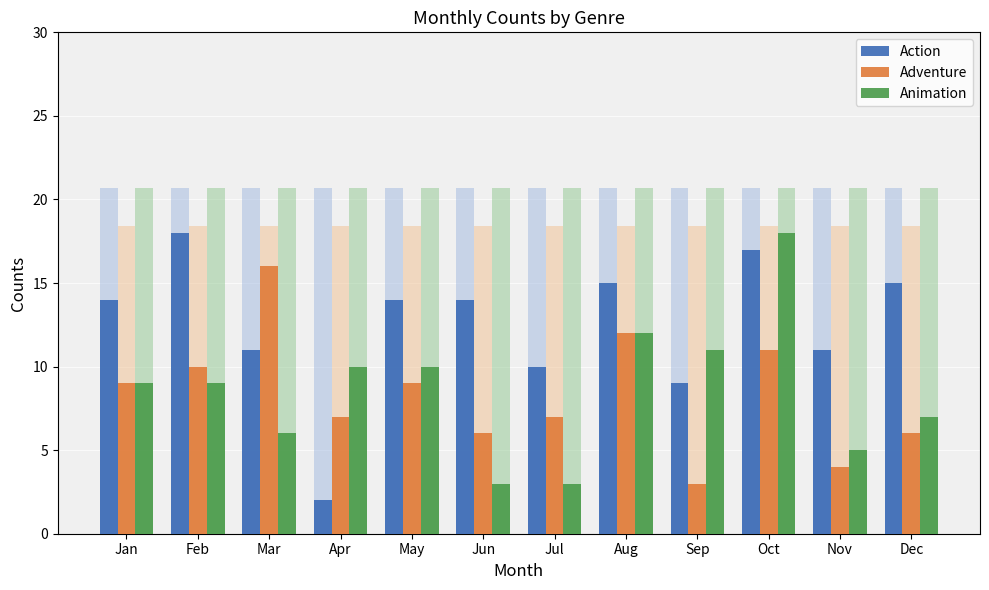

At which label does animation reach its minimum?

Jun